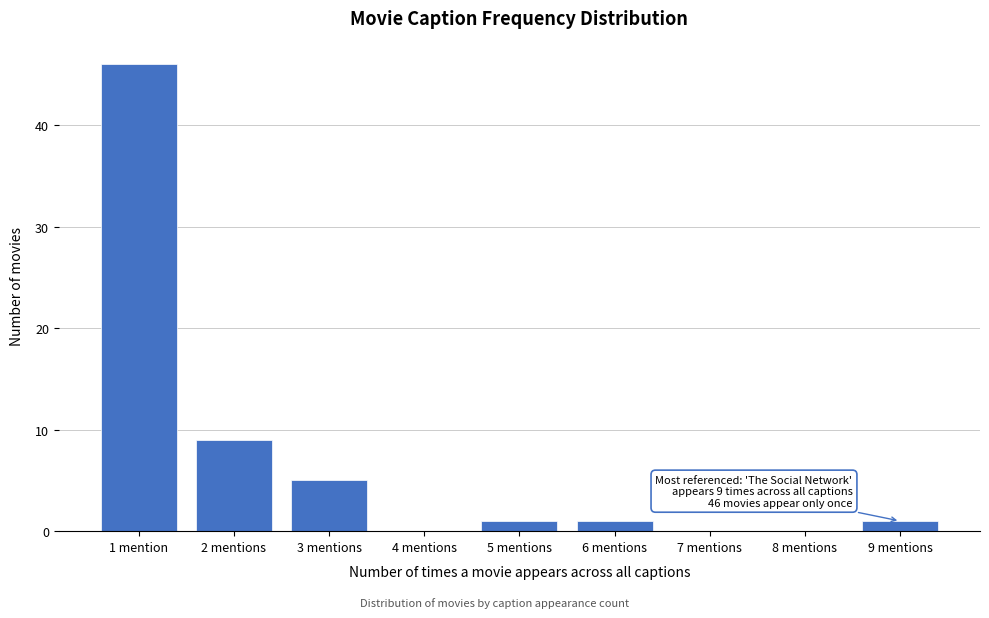

Reading left to right, transcribe all the data shown in this chart.

1 mention=46	2 mentions=9	3 mentions=5	4 mentions=0	5 mentions=1	6 mentions=1	7 mentions=0	8 mentions=0	9 mentions=1